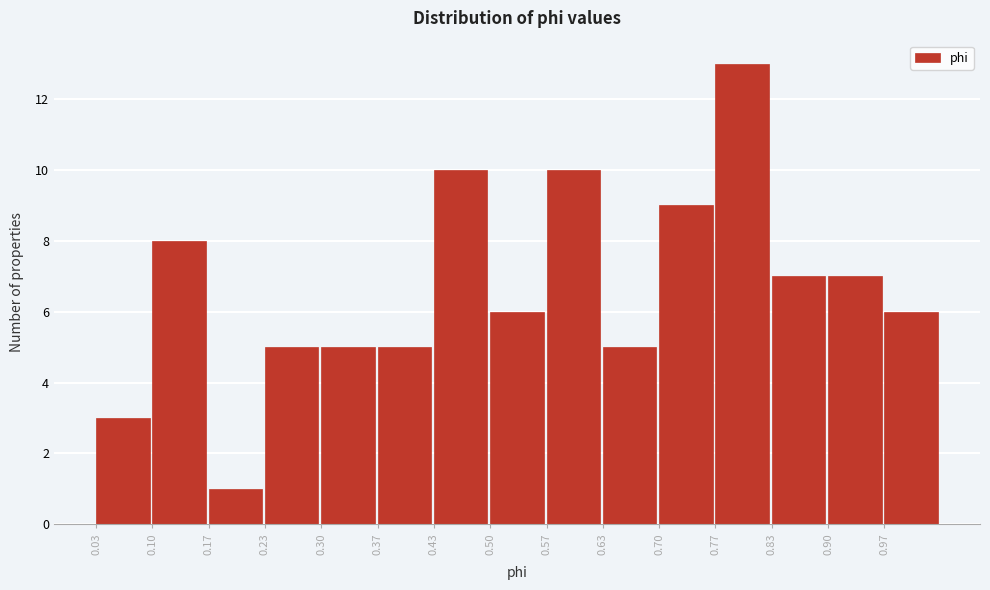

Reading left to right, transcribe all the data shown in this chart.

0.03=3	0.10=8	0.17=1	0.23=5	0.30=5	0.37=5	0.43=10	0.50=6	0.57=10	0.63=5	0.70=9	0.77=13	0.83=7	0.90=7	0.97=6